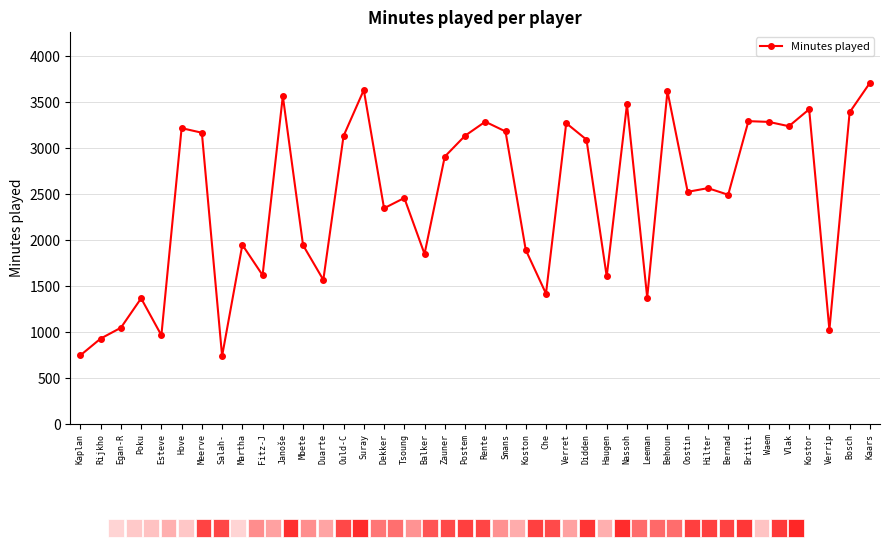

How many lines are shown in the chart?

1